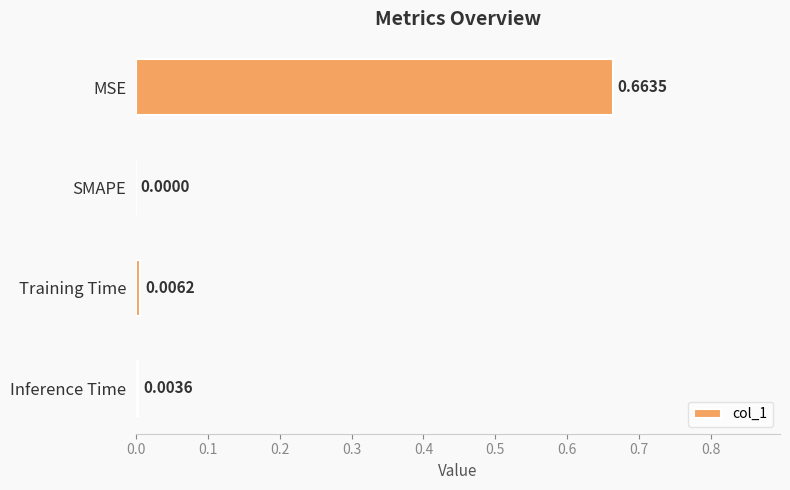

At which category does the chart reach its peak across all series?

MSE